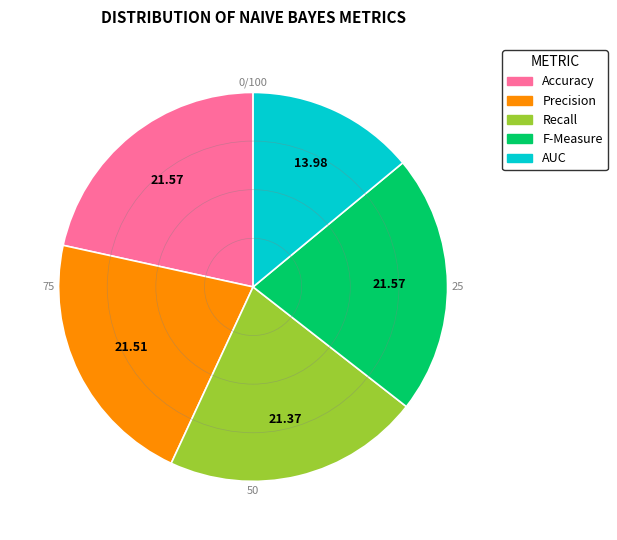

How many slices are in this pie chart?

5